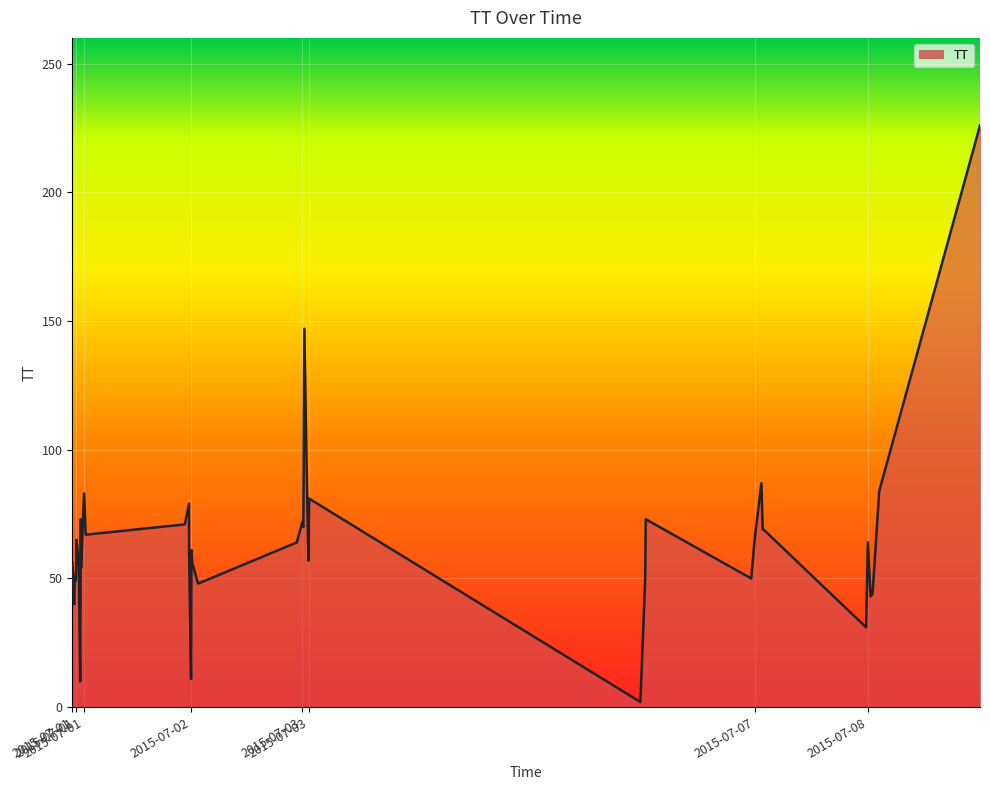

Which label corresponds to the smallest value in the chart?

2015-07-06T07:52